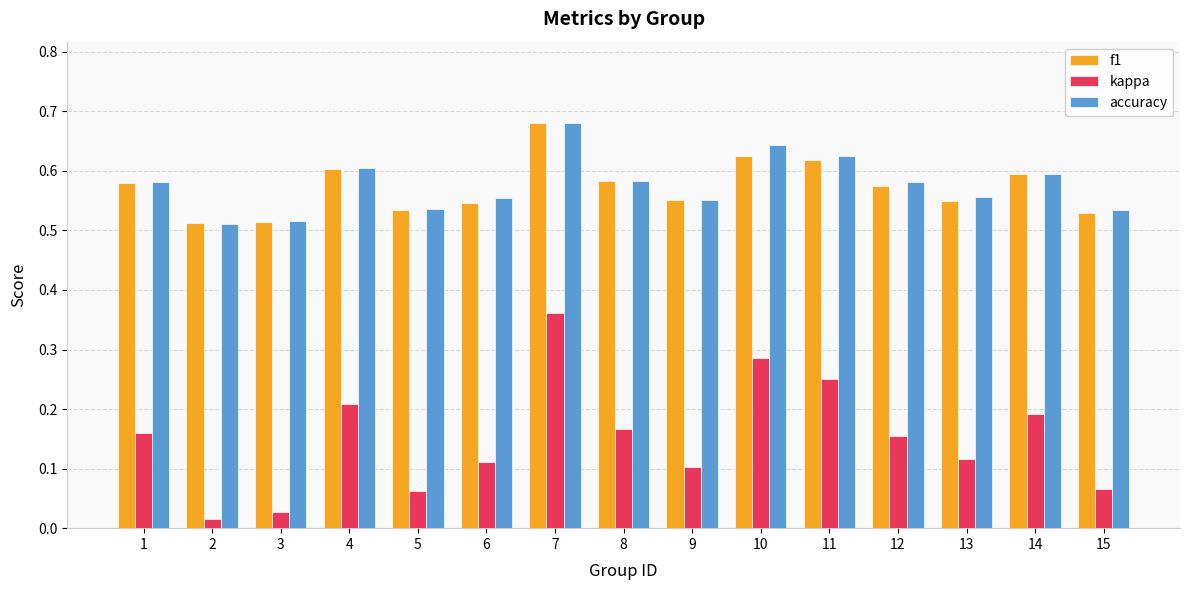

The accuracy series shows 0.3 at 1. True or false?

False